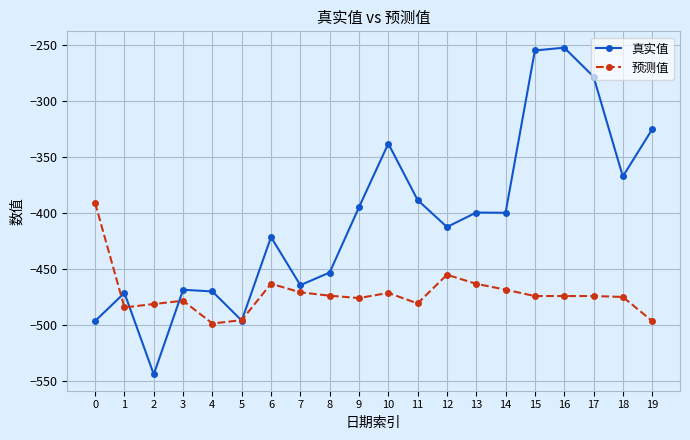

Which series ends up on top after the final intersection of 真实值 and 预测值?

真实值